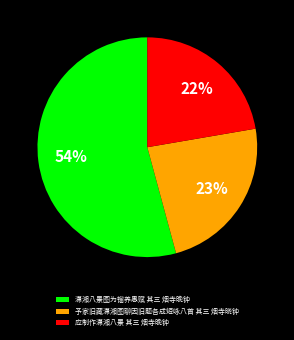

To the nearest percent, what is the difference between the 应制作潇湘八景 其三 烟寺晚钟 and 予家旧藏潇湘图聊因旧题各成短咏八首 其三 烟寺晓钟 slice percentages?

1%